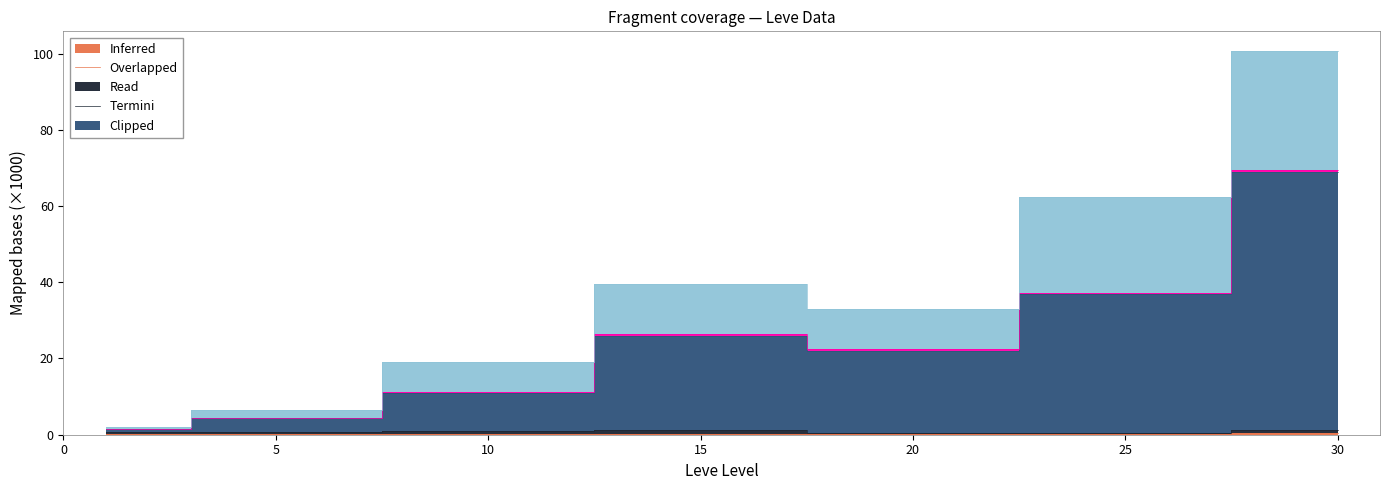

Reading left to right, extract all data points from this chart.

Inferred: 0.1	0.1	0.2	0.2	0.2	0.3	0.4
Read: 1.4	4.3	11.0	25.9	22.1	36.9	69.0
Clipped: 1.9	6.5	19.2	39.5	33.1	62.5	100.8